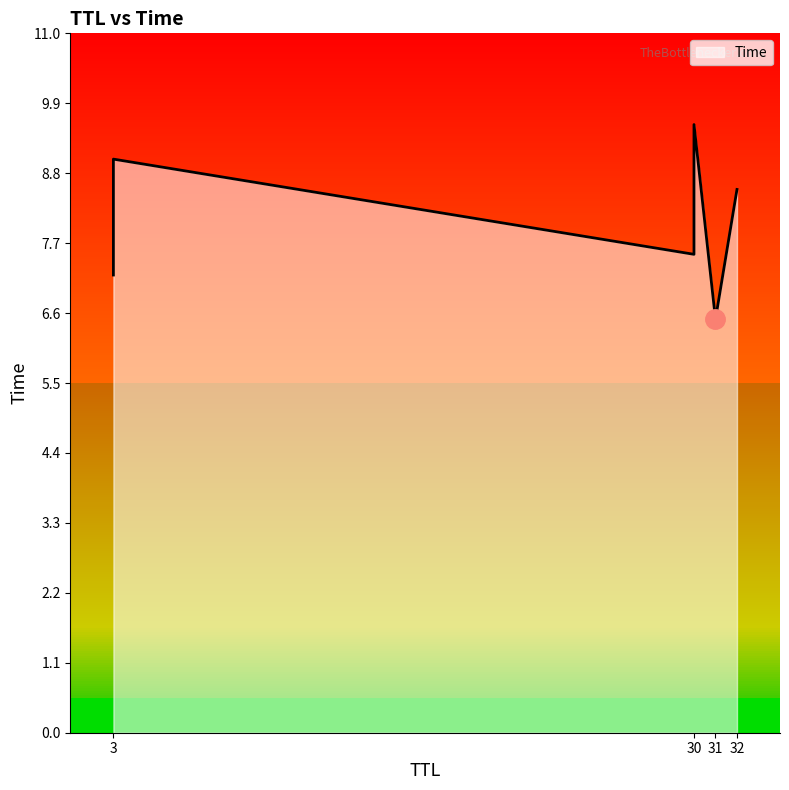

What is the minimum value shown in the chart?

6.5